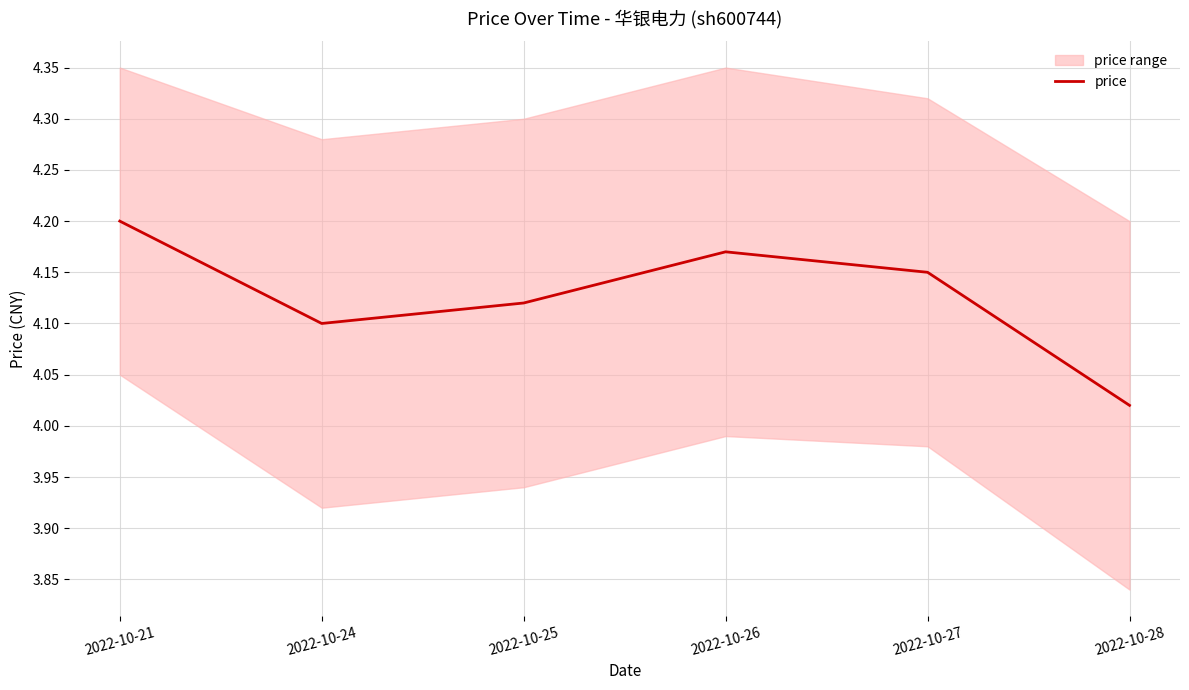

What is the smallest value displayed?

4.0